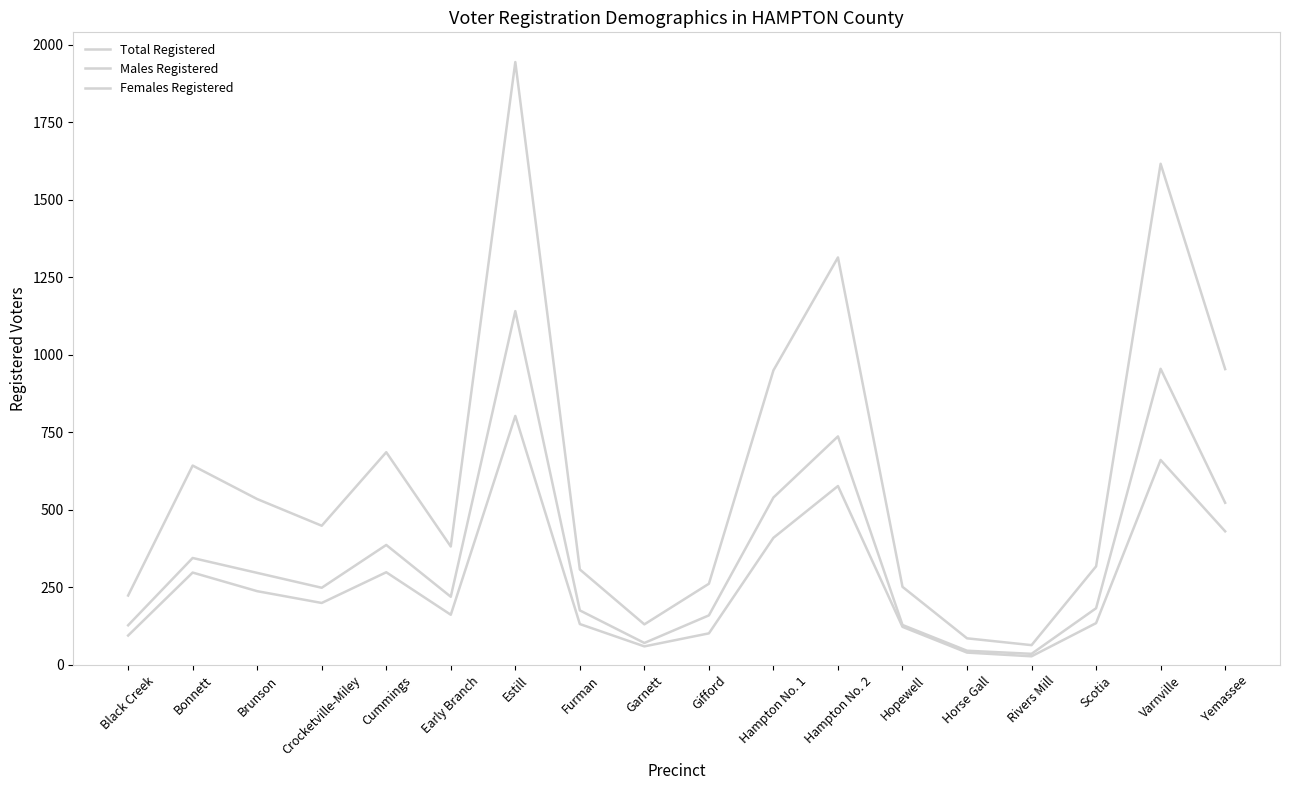

True or false: Males Registered and Females Registered cross at least once.

False